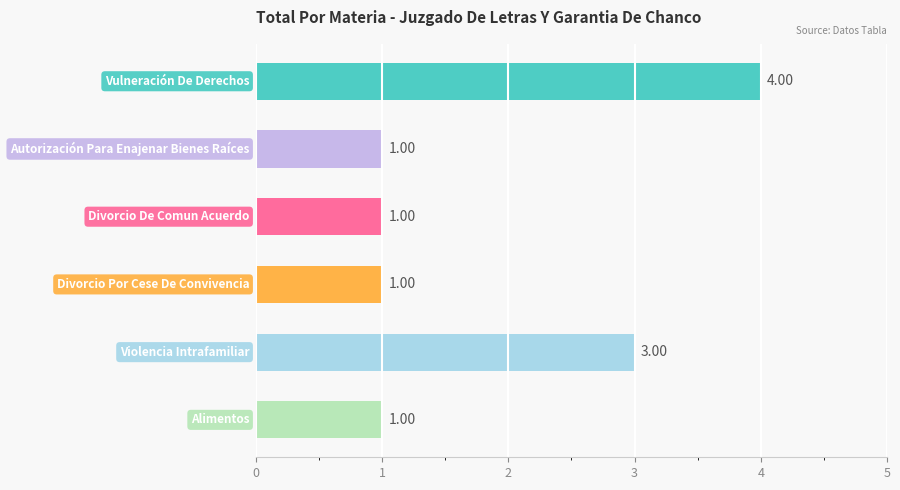

What is the sum of all values?

11